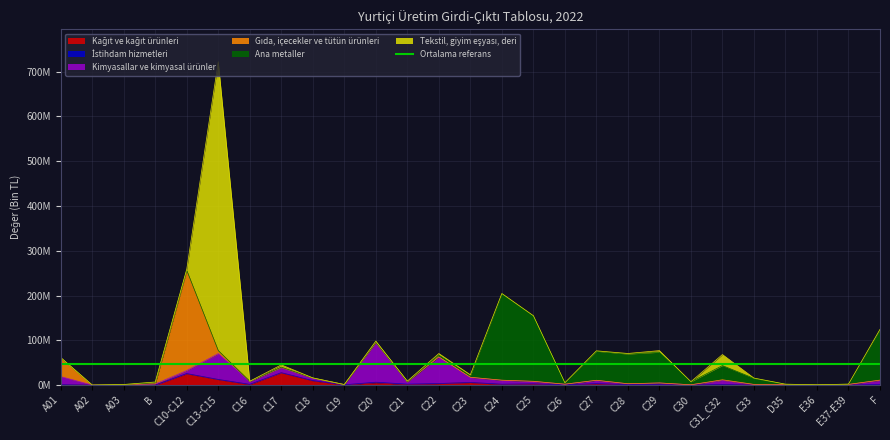

What is the value of the Kağıt ve kağıt ürünleri point at the 24th from the left?

810161.1